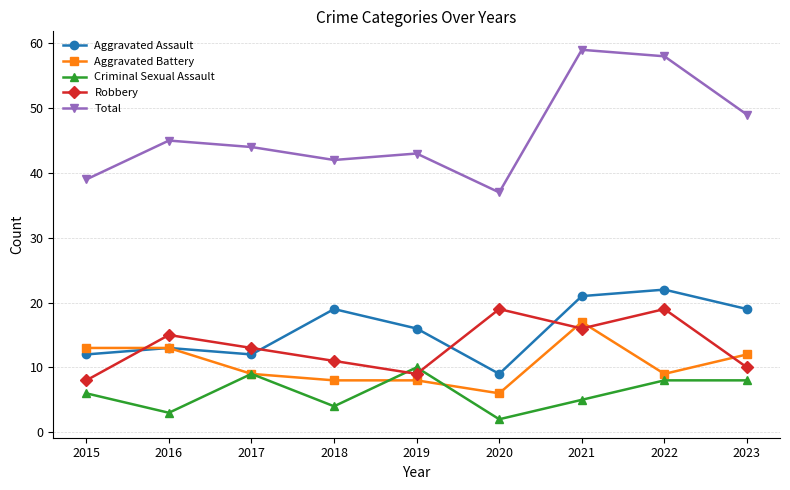

What value does the Robbery series have at 2021, to the nearest 5?

15